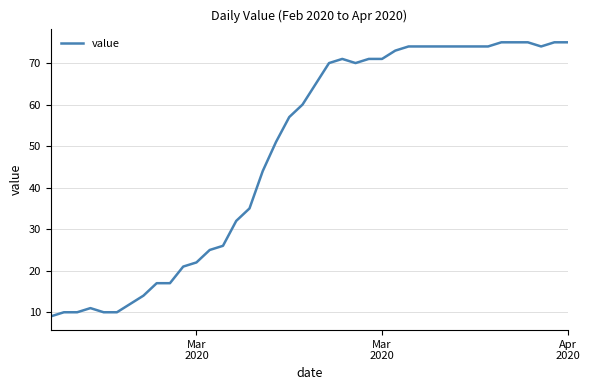

What is the greatest value displayed?

75